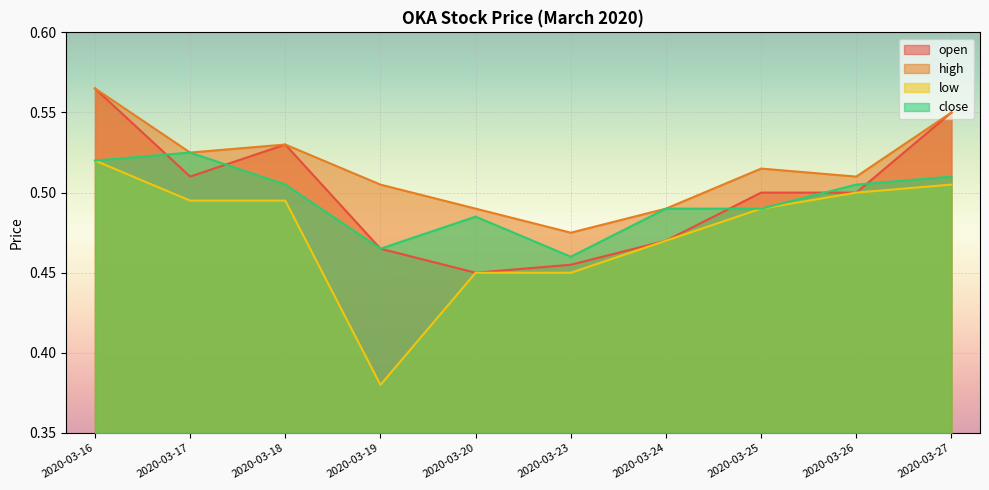

Which series changed the most between 2020-03-18 and 2020-03-20?

open